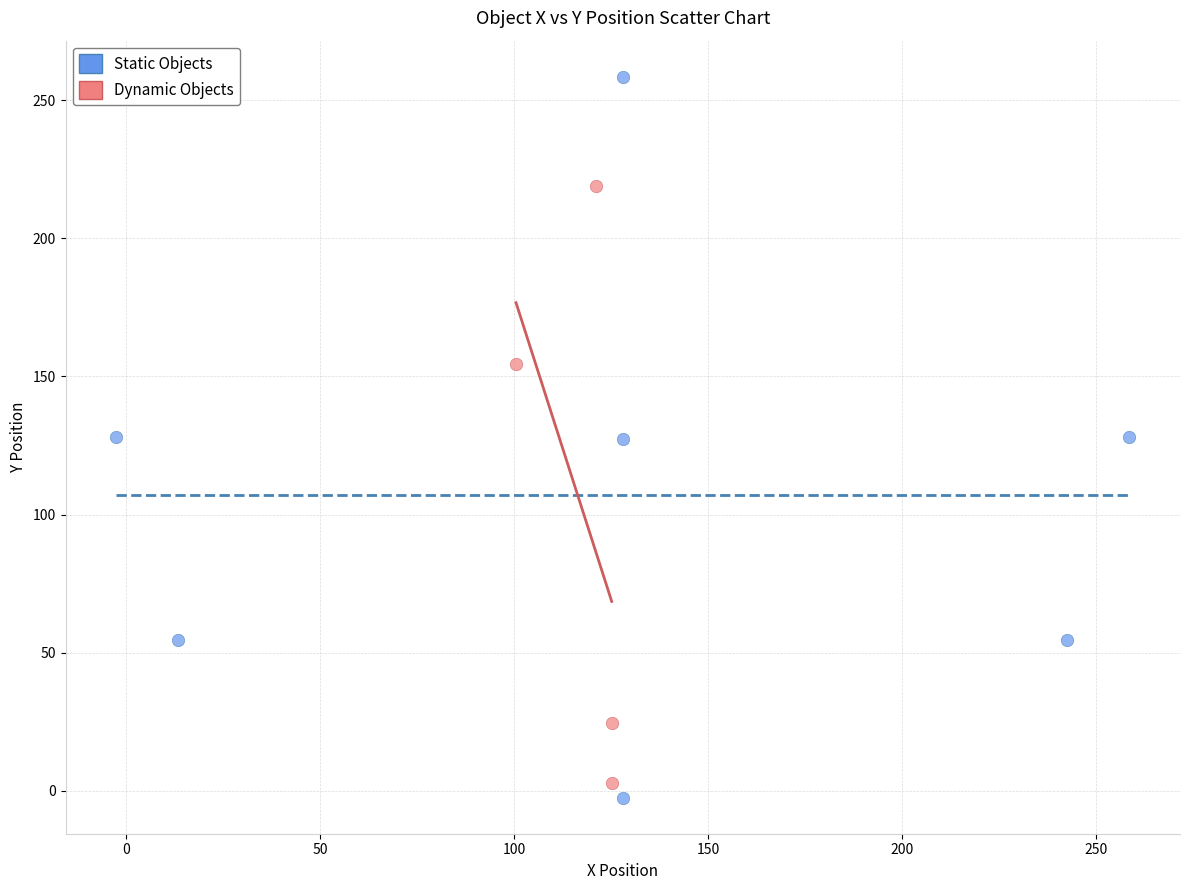

Which series contains the highest Y value?

Static Objects